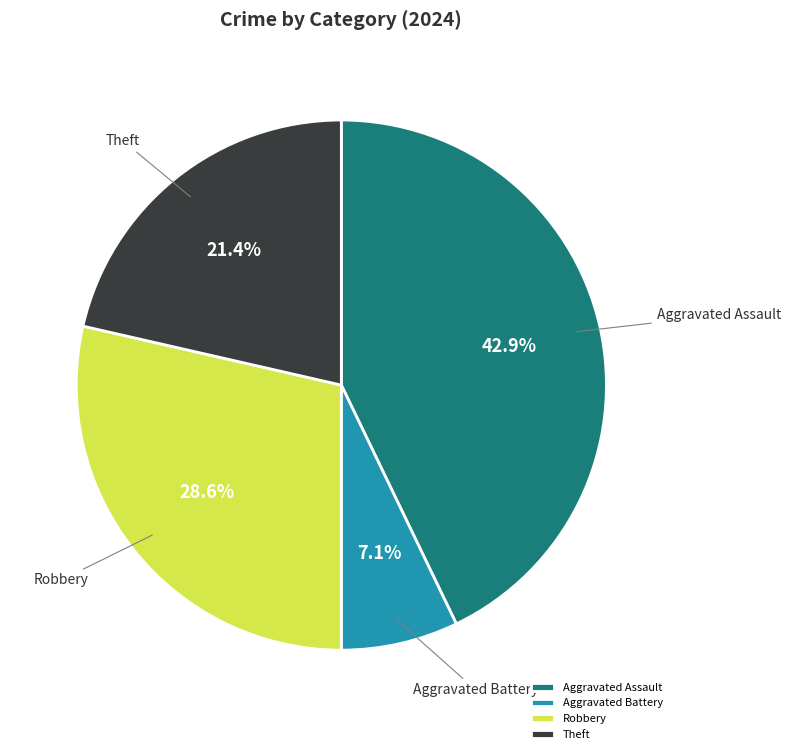

Which has a higher value, Theft or Aggravated Battery?

Theft